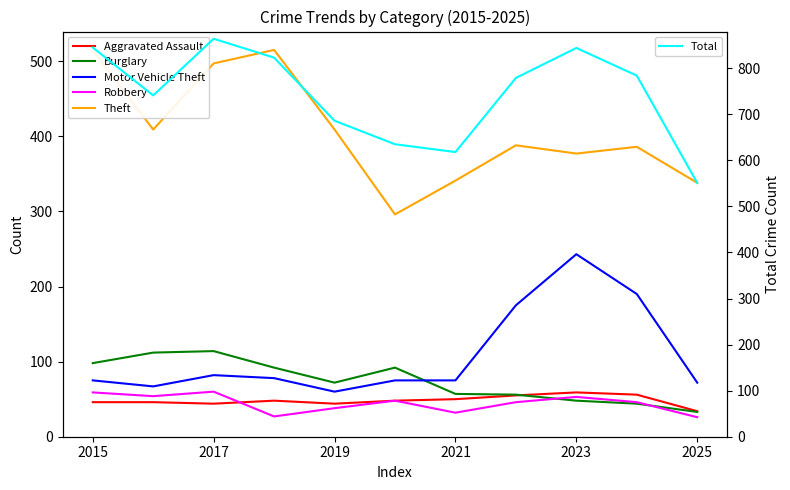

The value of Motor Vehicle Theft at 2015 is 75. True or false?

True